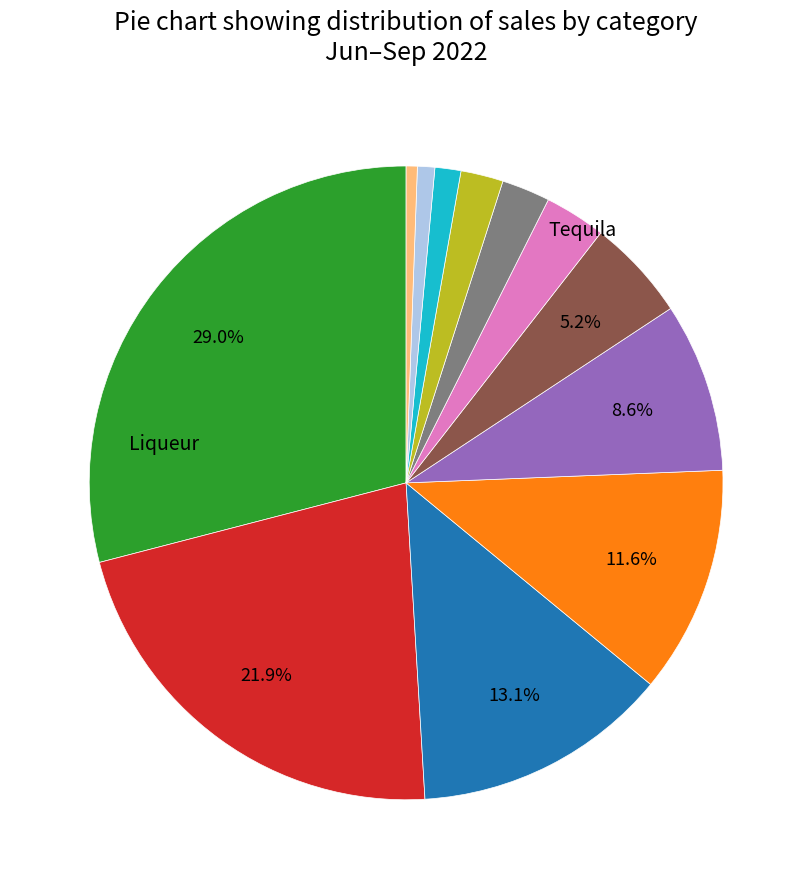

Is there any slice that represents more than half of the pie?

No